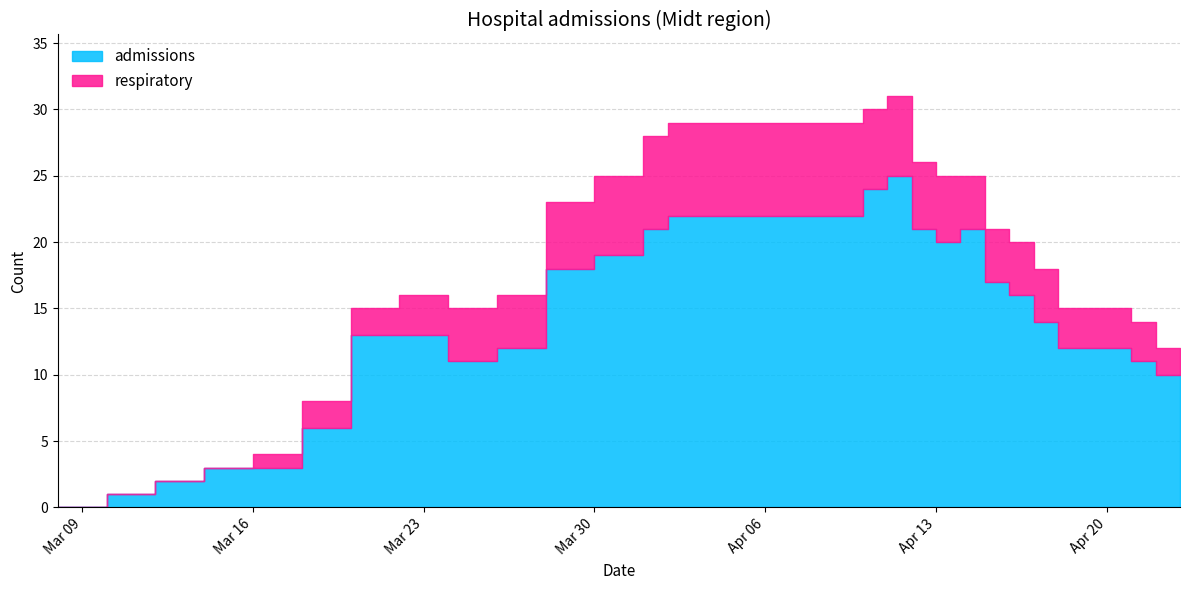

How many values in respiratory are above zero?

24